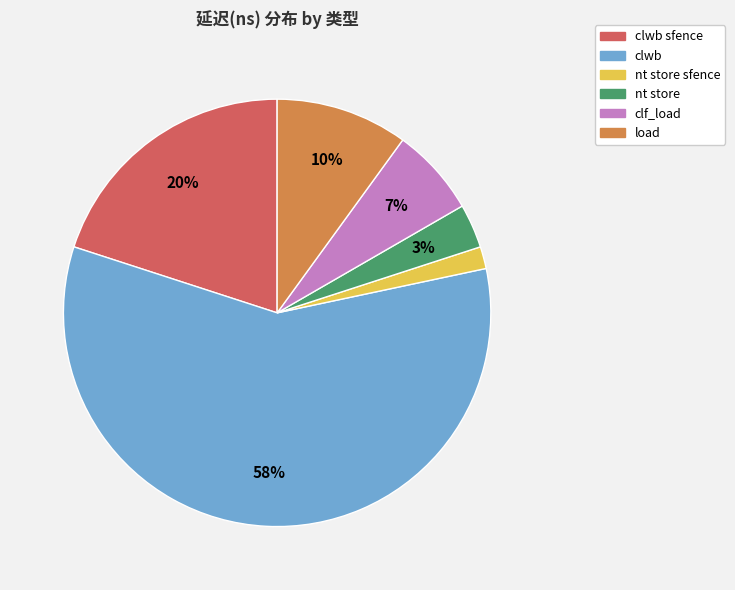

Does any single category account for the majority?

Yes